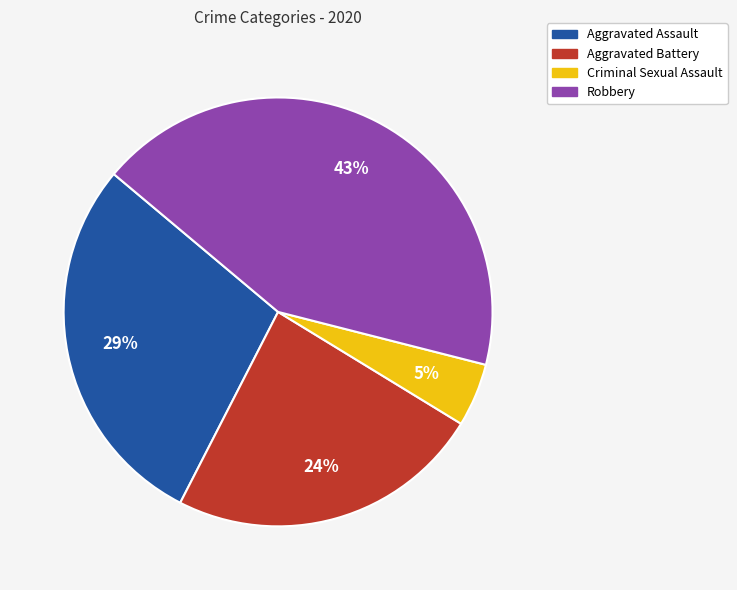

Which has a higher value, Aggravated Assault or Robbery?

Robbery